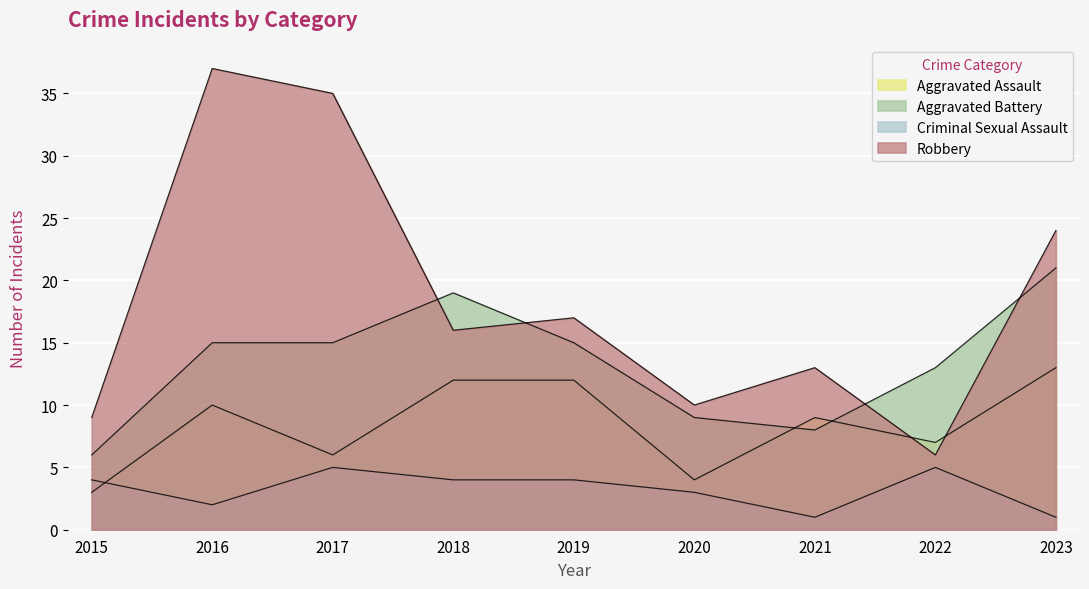

What is the value of the Aggravated Battery point at the 3rd from the left?

15